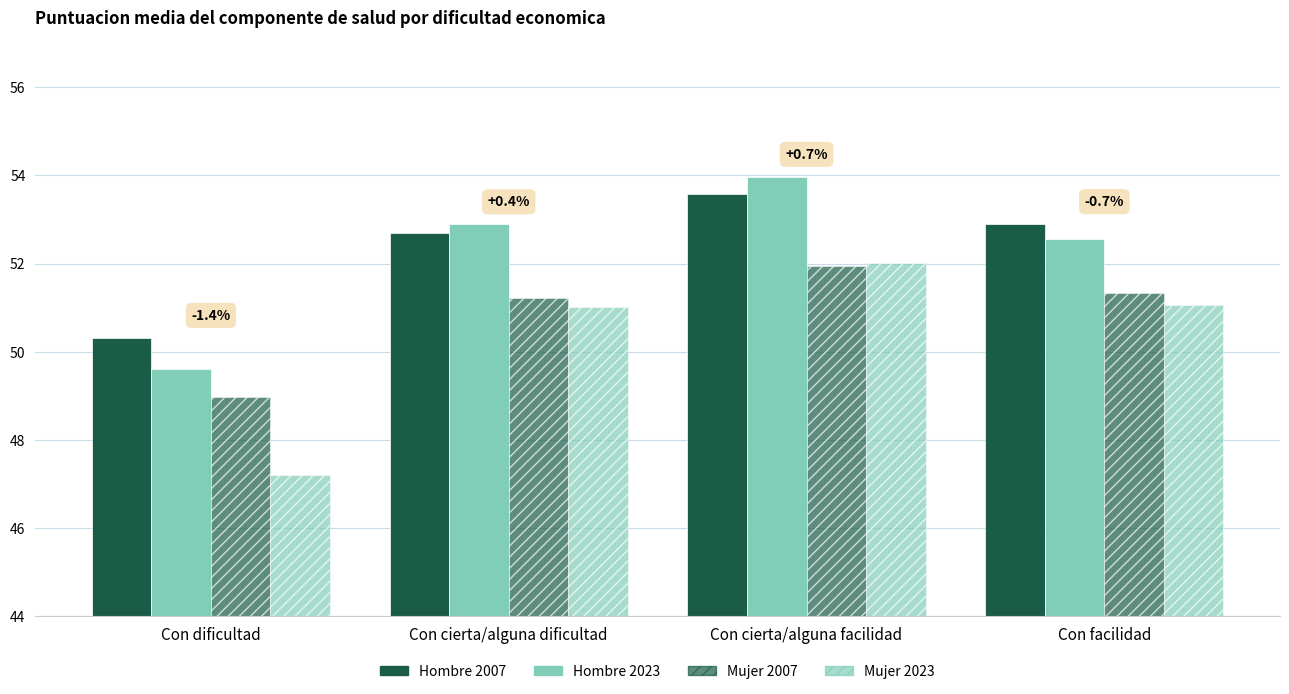

What is the approximate value of Hombre 2023 at Con cierta/alguna dificultad?

52.9